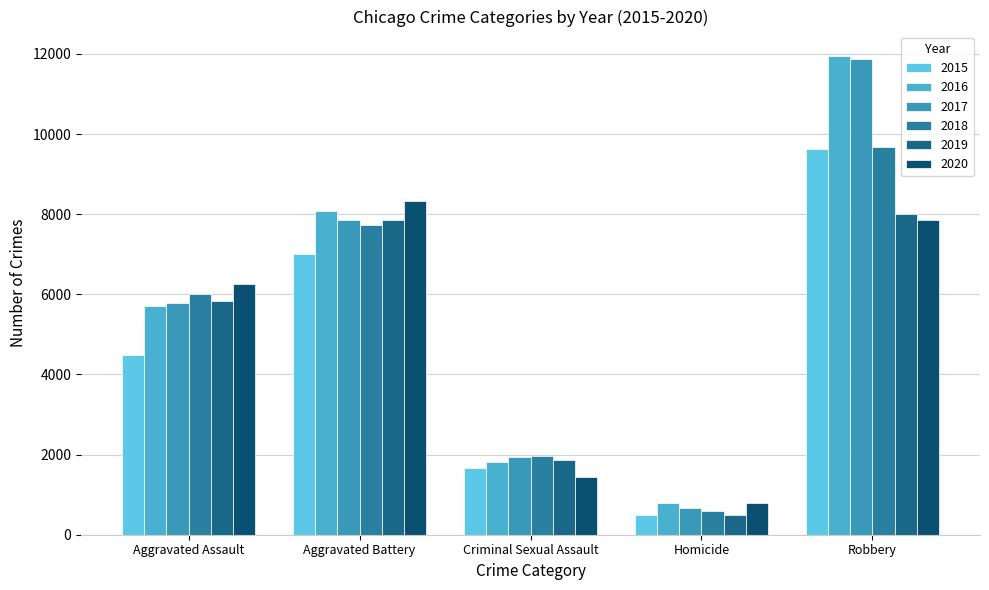

Reading left to right, extract all data points from this chart.

2015: Aggravated Assault=4480	Aggravated Battery=7018	Criminal Sexual Assault=1668	Homicide=496	Robbery=9638
2016: Aggravated Assault=5712	Aggravated Battery=8085	Criminal Sexual Assault=1816	Homicide=786	Robbery=11960
2017: Aggravated Assault=5793	Aggravated Battery=7845	Criminal Sexual Assault=1940	Homicide=672	Robbery=11880
2018: Aggravated Assault=6001	Aggravated Battery=7735	Criminal Sexual Assault=1973	Homicide=589	Robbery=9679
2019: Aggravated Assault=5840	Aggravated Battery=7857	Criminal Sexual Assault=1876	Homicide=498	Robbery=7994
2020: Aggravated Assault=6263	Aggravated Battery=8319	Criminal Sexual Assault=1449	Homicide=787	Robbery=7856